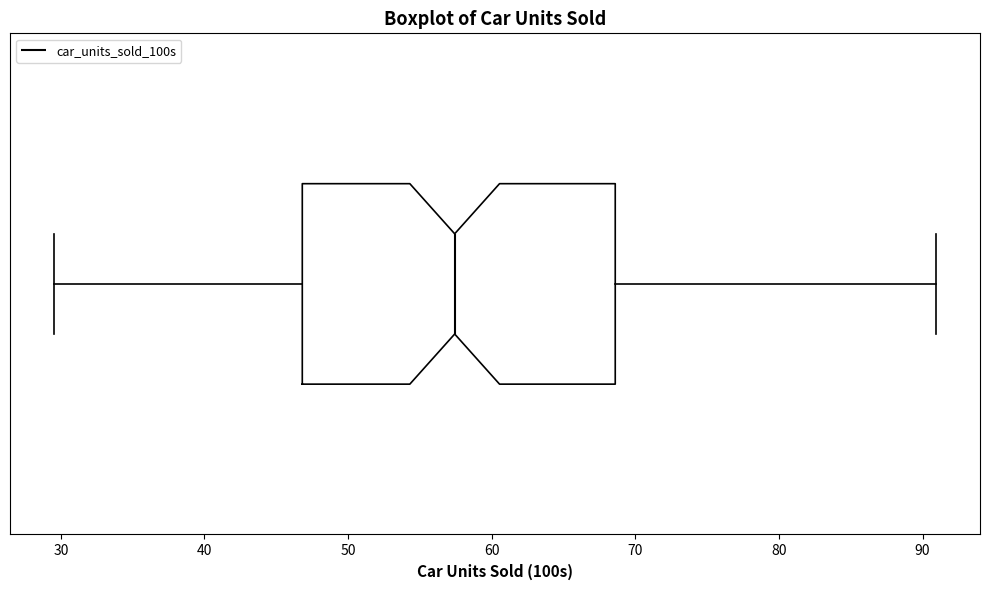

Transcribe this box plot: give where the median line is, the range the box spans, and where the two whiskers end, as read against the x-axis. The values are not printed on the chart, so give them approximately, as read against the axis.

median 57, box 47 to 69, whiskers 30 to 91